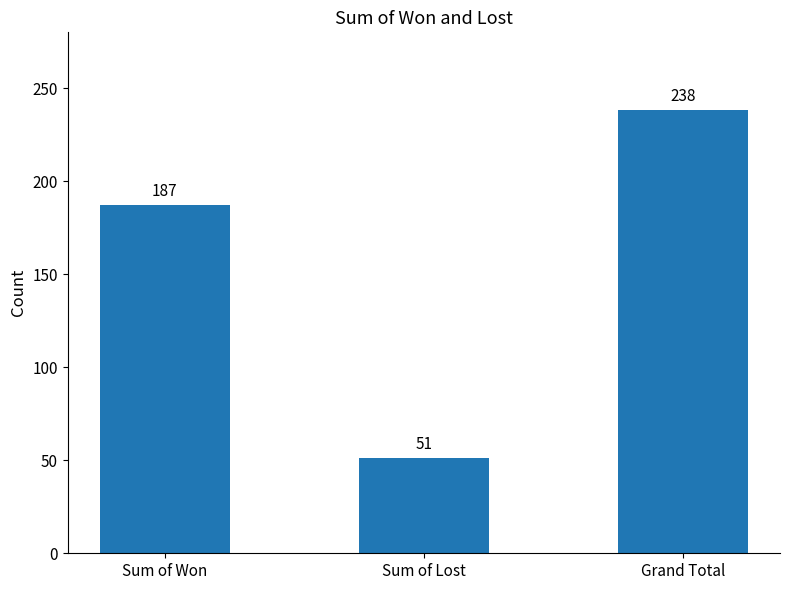

The chart shows a value of 333 at Sum of Won. True or false?

False